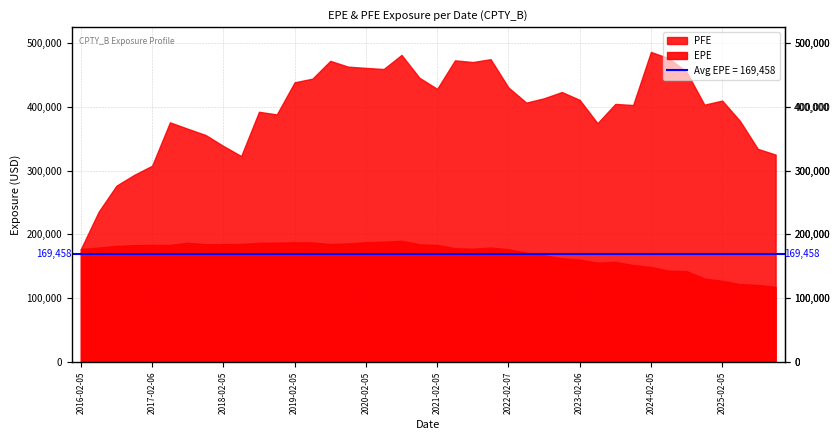

Rank the categories by BaselEE value from lowest to highest.

2025-11-05, 2025-08-05, 2025-05-06, 2025-02-05, 2024-11-05, 2024-08-05, 2024-05-07, 2024-02-05, 2023-11-06, 2023-05-05, 2023-08-07, 2023-02-06, 2022-11-07, 2022-08-05, 2022-05-05, 2022-02-07, 2021-08-05, 2021-05-05, 2016-02-05, 2021-11-05, 2016-05-06, 2016-08-05, 2021-02-05, 2016-11-07, 2017-05-05, 2020-11-05, 2017-02-06, 2019-08-05, 2018-02-05, 2017-11-06, 2018-05-08, 2019-11-05, 2018-08-06, 2018-11-05, 2019-05-07, 2020-02-05, 2019-02-05, 2017-08-07, 2020-05-05, 2020-08-05